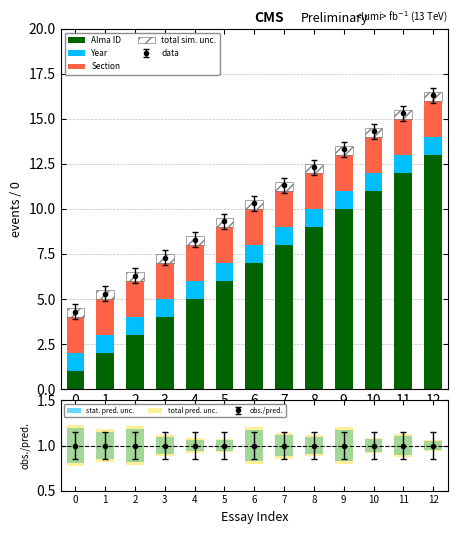

Which series has the widest spread of values?

Alma ID